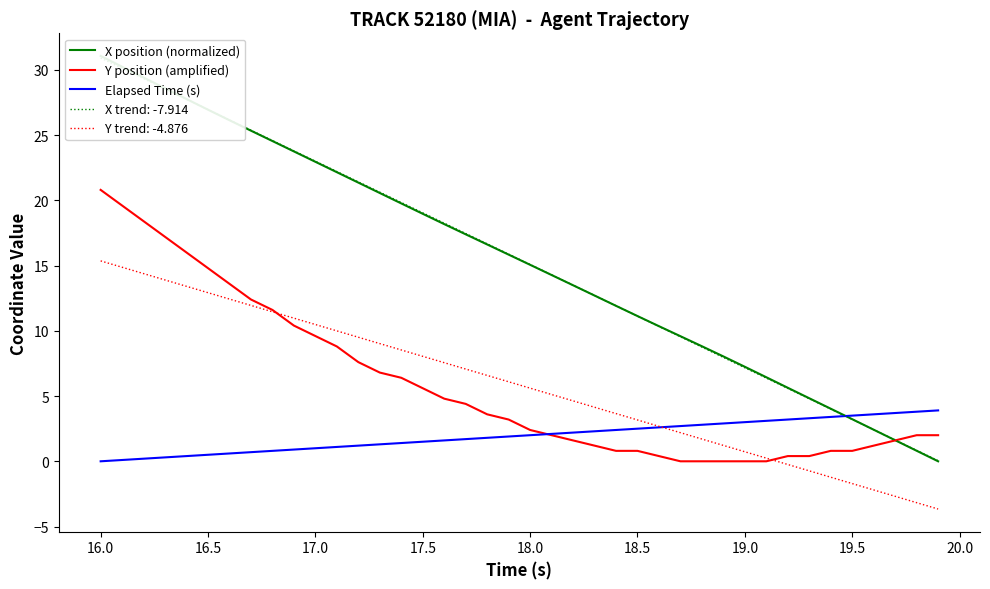

How many series are shown in this chart?

3